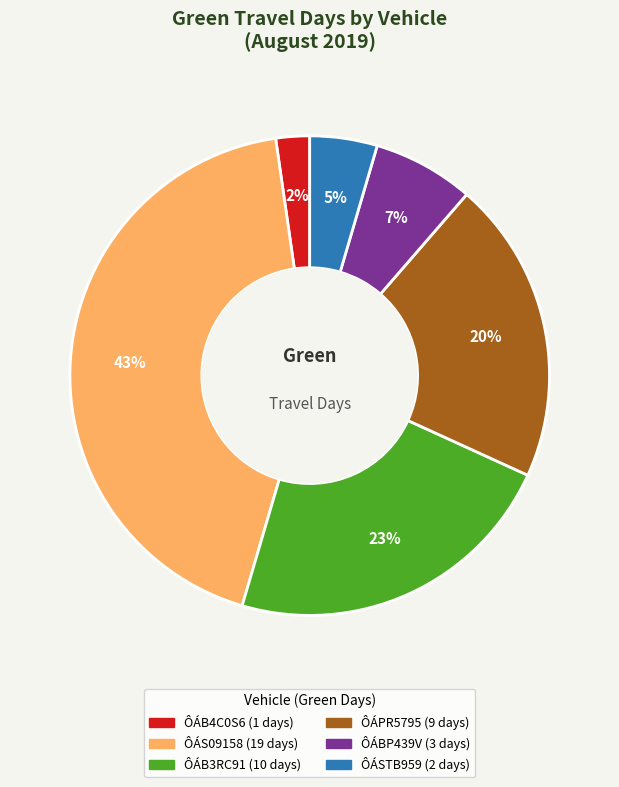

Is there a majority slice in this chart?

No